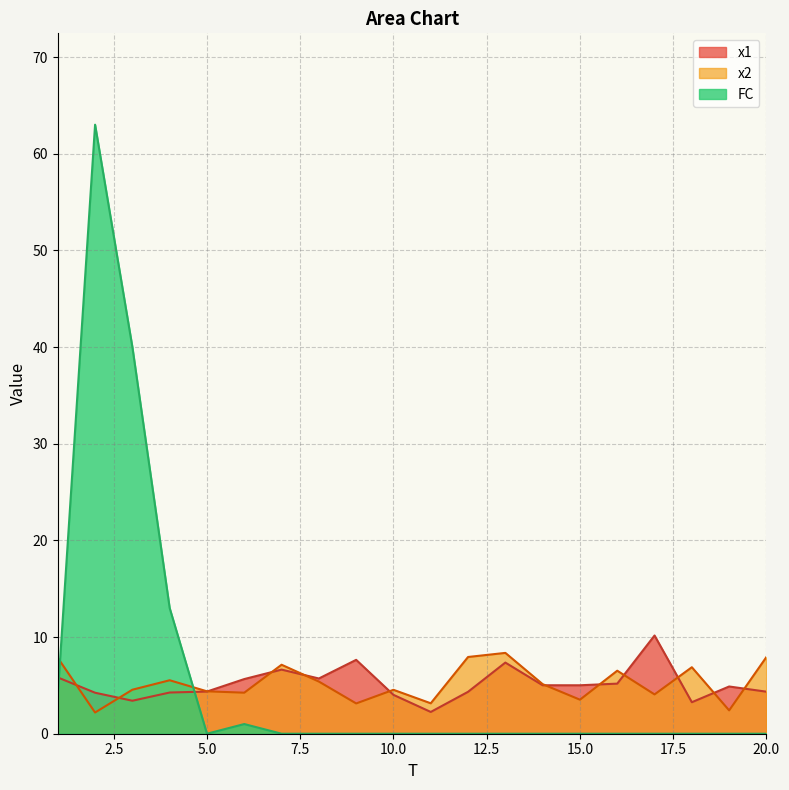

What is the total value across all series at 2?

69.4